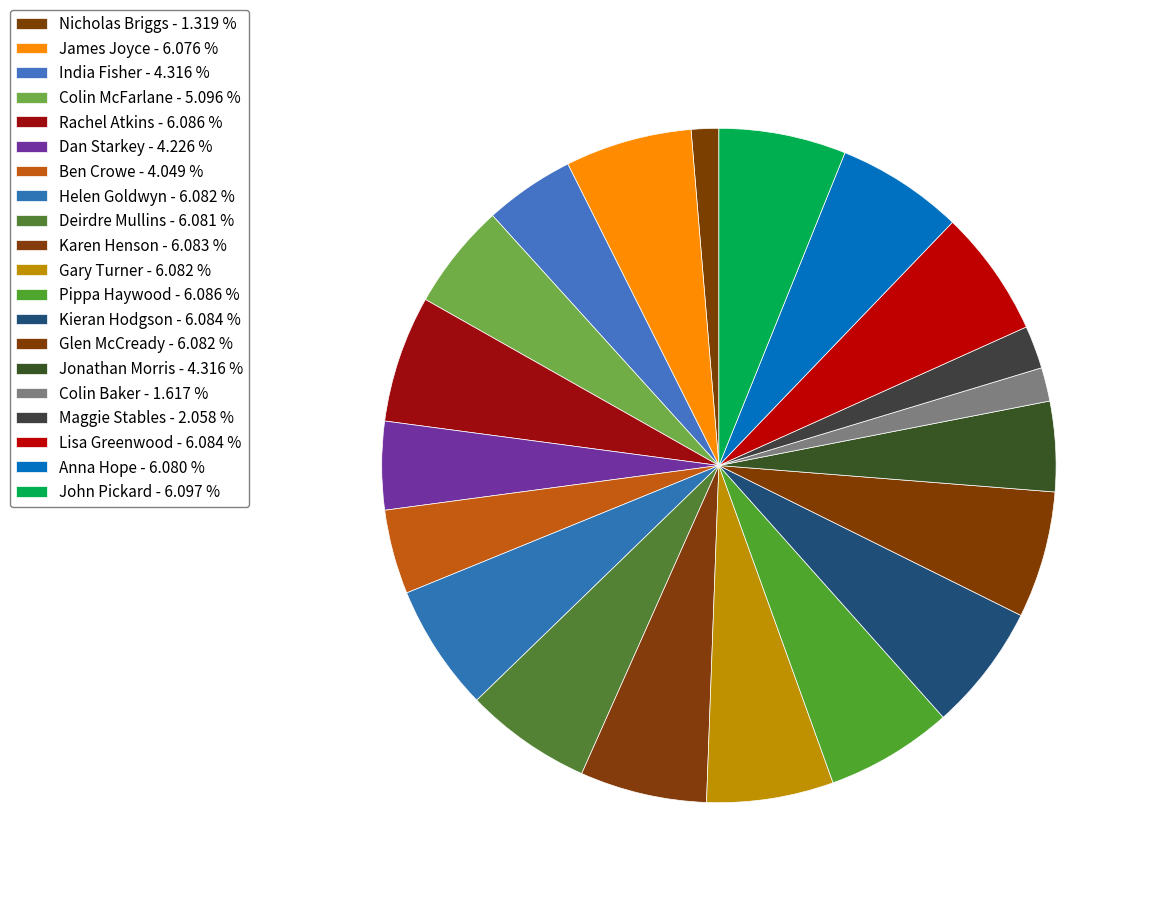

Is there a majority slice in this chart?

No